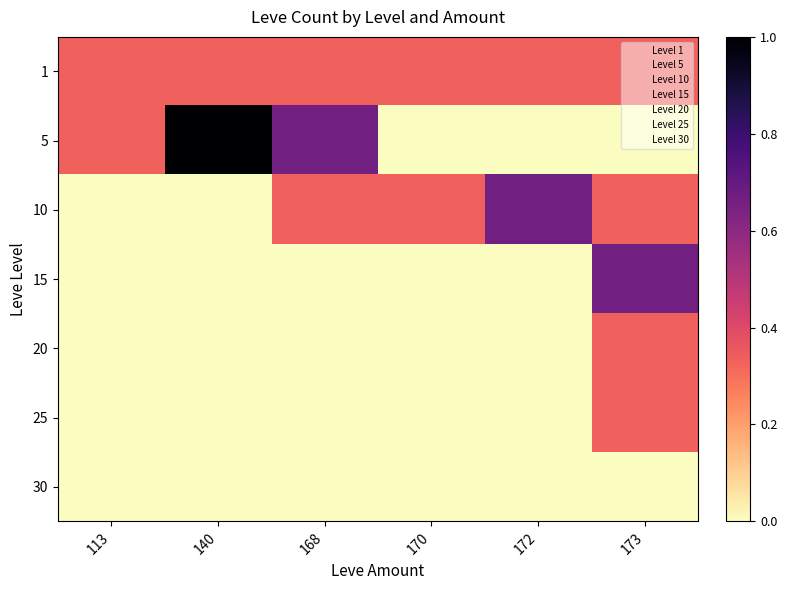

What is the total value across all series at 113?

0.7